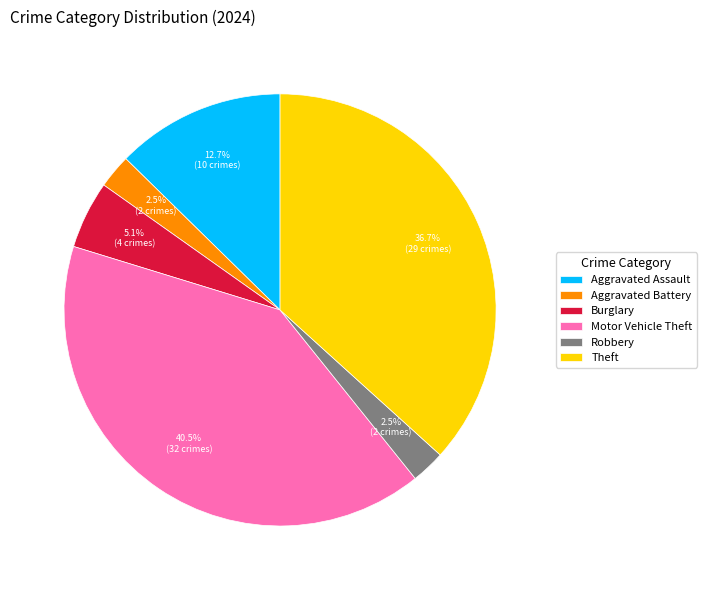

Does Theft represent more than half of the total?

No